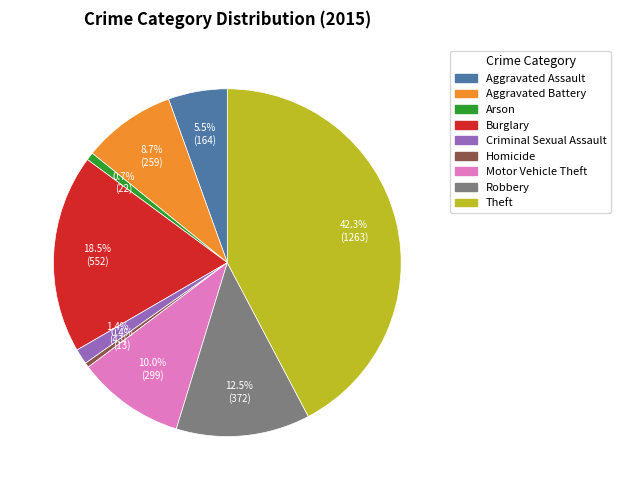

What portion of the pie excludes Motor Vehicle Theft?

90.0%